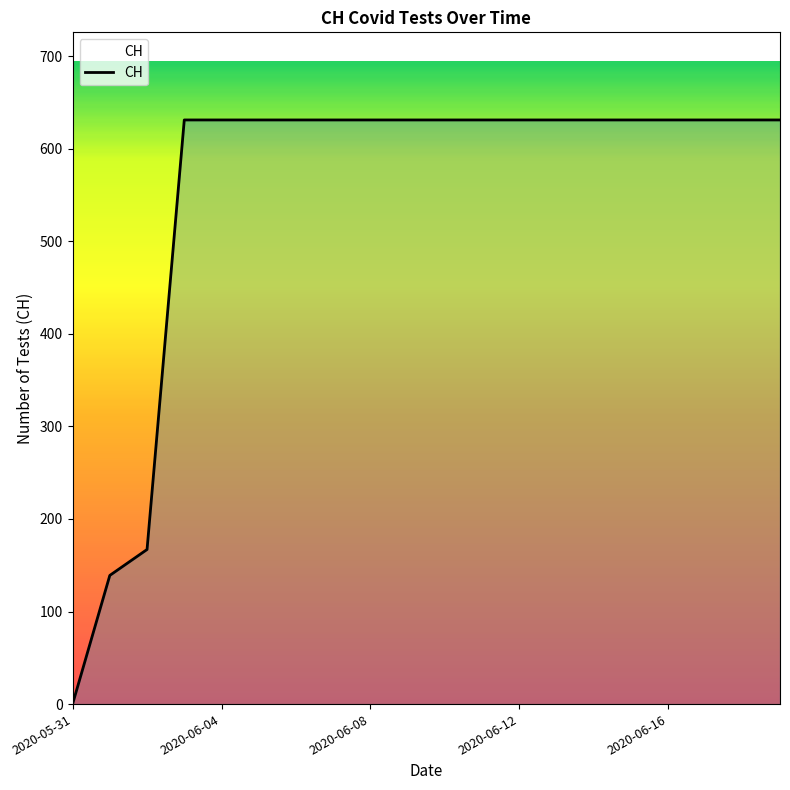

What is the difference between the maximum and minimum values?

631